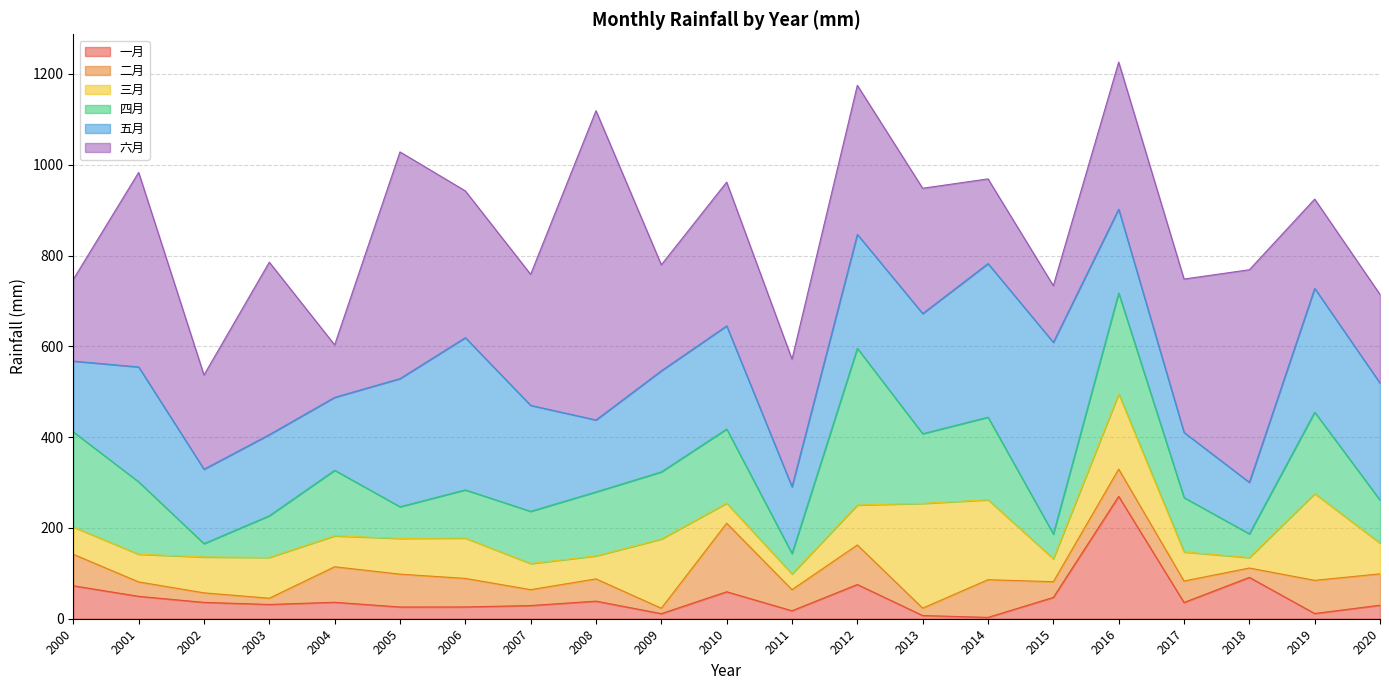

At which label does 二月 reach its peak?

2010